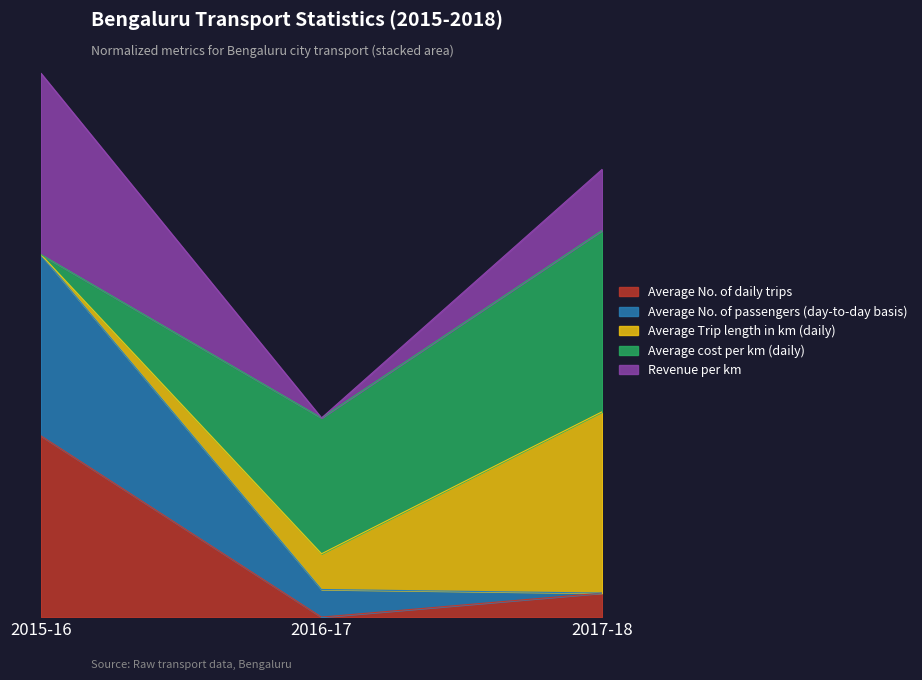

True or false: Revenue per km has a value of 2.0 at 2015-16.

True